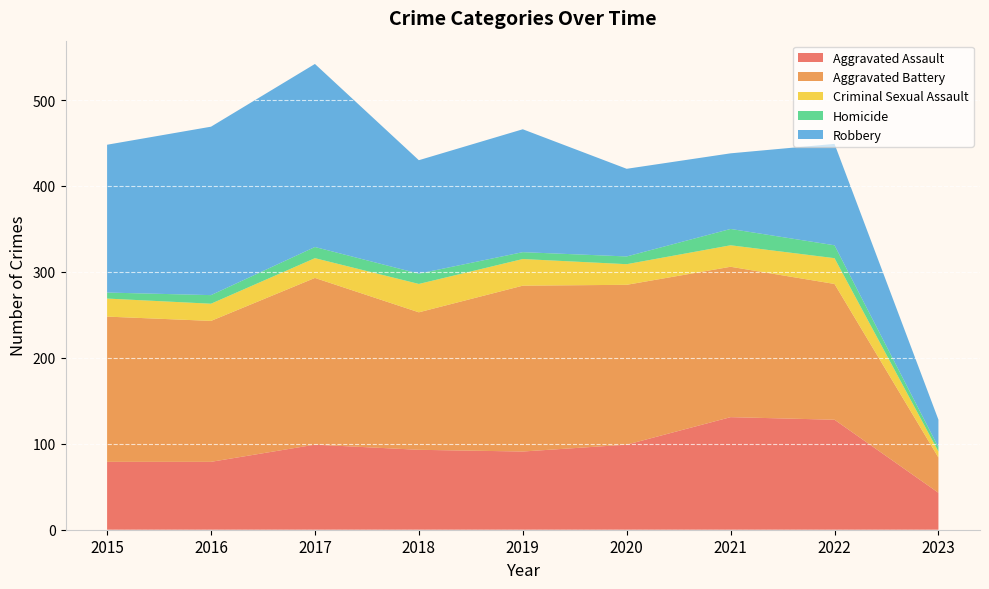

Reading right to left, list all the values displayed in this chart.

Aggravated Assault: 43	128	131	99	91	93	99	79	79
Aggravated Battery: 41	158	175	186	193	160	194	164	169
Criminal Sexual Assault: 7	30	25	24	31	33	23	20	21
Homicide: 5	15	19	9	8	12	13	10	7
Robbery: 32	118	88	102	143	132	213	196	172